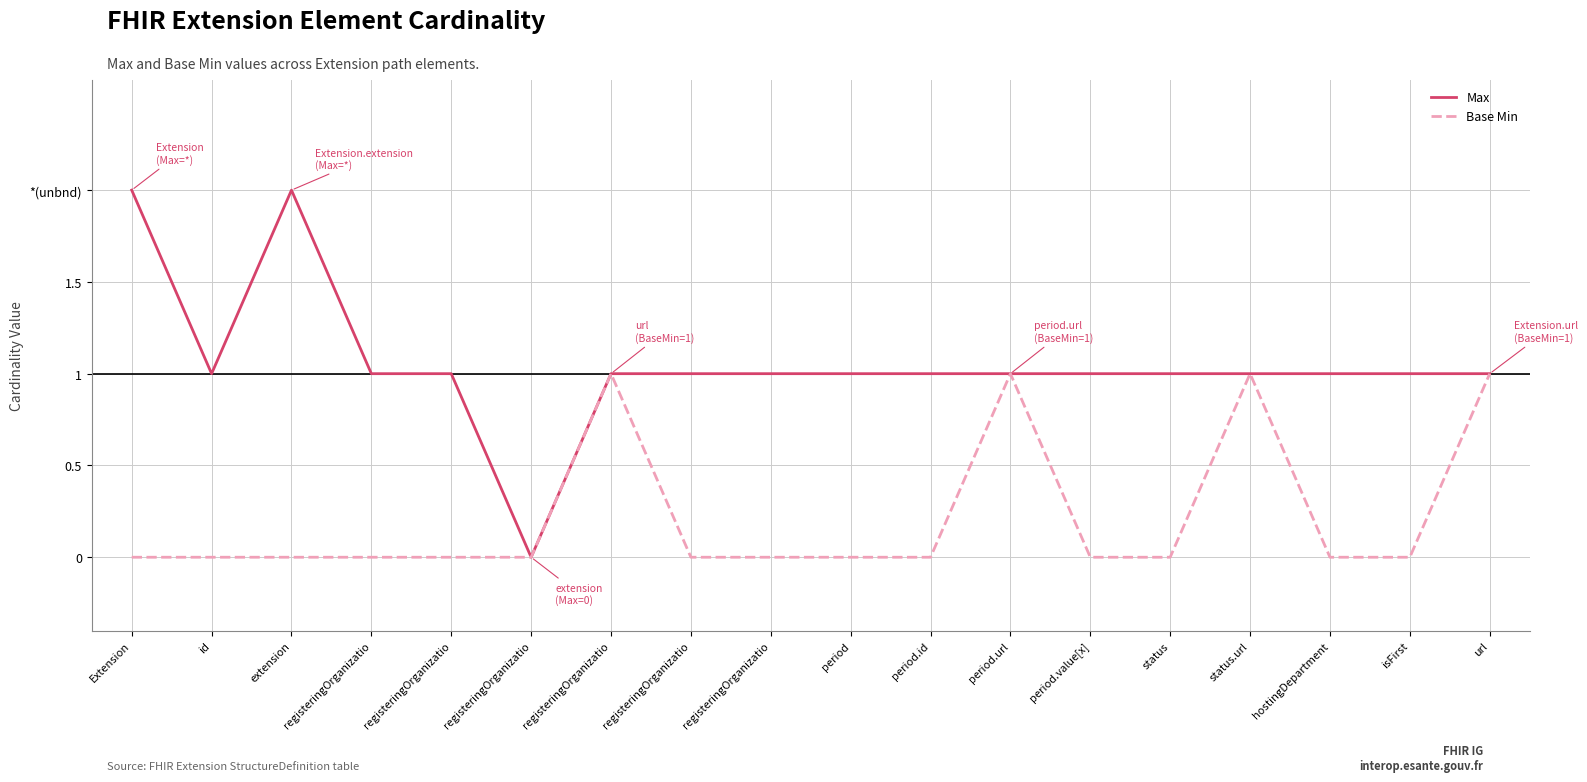

What is the label of the 9th point from the left?

registeringOrganizatio